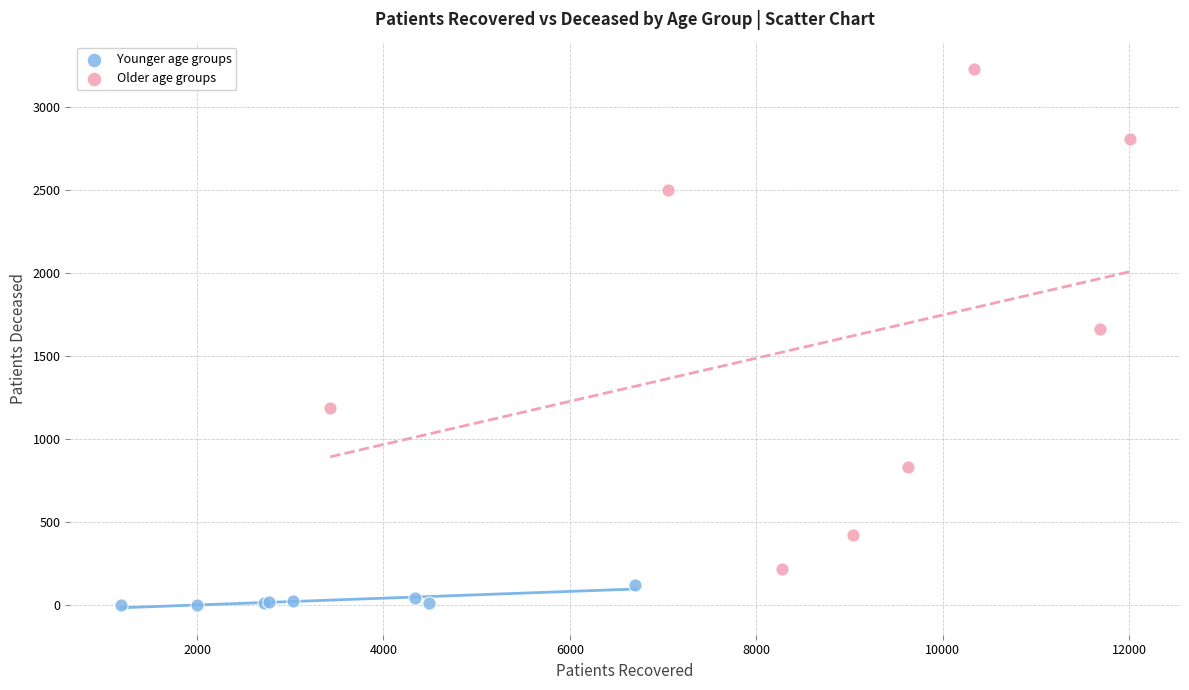

Which series has the largest Y range (max minus min)?

Older age groups